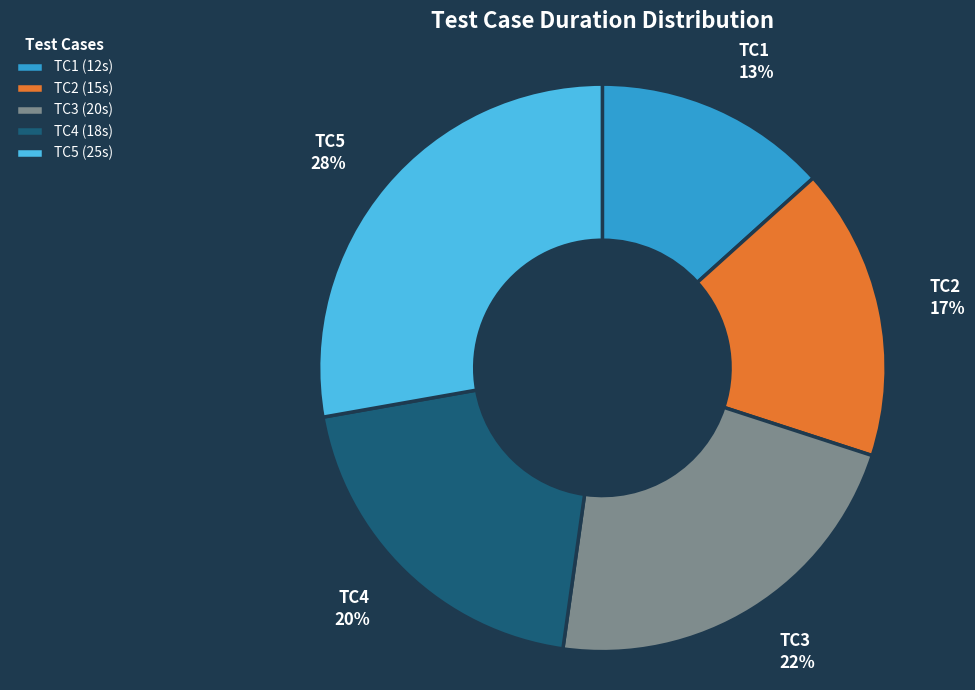

Approximately how many times larger is the value at TC1 compared to TC3?

0.6